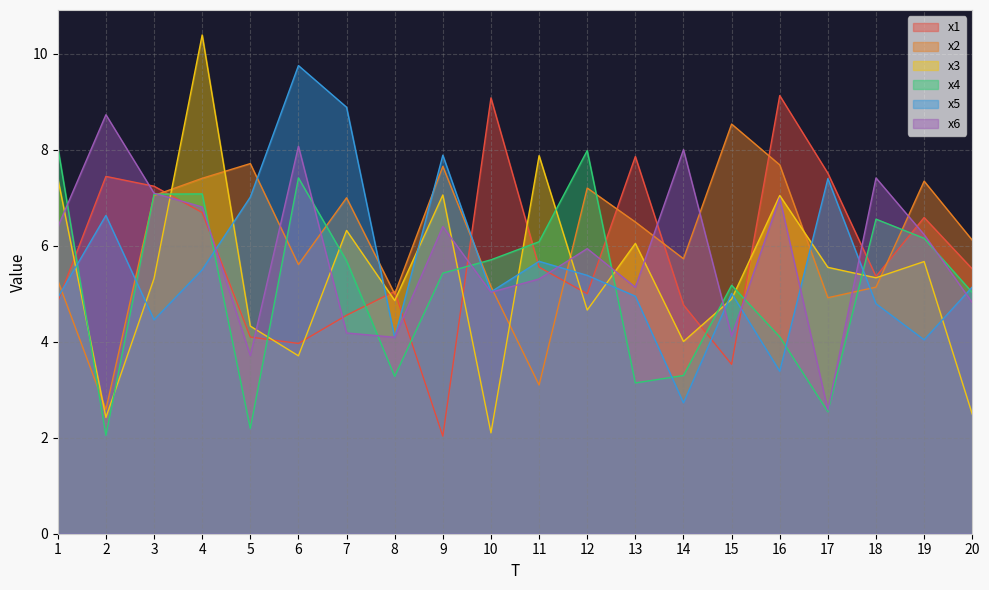

Reading left to right, list all the values displayed in this chart.

x1: 1=4.8	2=7.4	3=7.2	4=6.7	5=4.1	6=4.0	7=4.6	8=5.1	9=2.0	10=9.1	11=5.6	12=5.0	13=7.9	14=4.8	15=3.5	16=9.1	17=7.5	18=5.4	19=6.6	20=5.5
x2: 1=5.3	2=2.6	3=7.0	4=7.4	5=7.7	6=5.6	7=7.0	8=5.0	9=7.7	10=5.2	11=3.1	12=7.2	13=6.5	14=5.7	15=8.5	16=7.7	17=4.9	18=5.1	19=7.3	20=6.1
x3: 1=7.4	2=2.4	3=5.3	4=10.4	5=4.3	6=3.7	7=6.3	8=4.9	9=7.1	10=2.1	11=7.9	12=4.7	13=6.1	14=4.0	15=4.9	16=7.1	17=5.6	18=5.3	19=5.7	20=2.5
x4: 1=8.1	2=2.1	3=7.1	4=7.1	5=2.2	6=7.4	7=5.7	8=3.3	9=5.4	10=5.7	11=6.1	12=8.0	13=3.1	14=3.3	15=5.2	16=4.1	17=2.5	18=6.6	19=6.2	20=5.0
x5: 1=4.9	2=6.6	3=4.5	4=5.5	5=7.0	6=9.8	7=8.9	8=4.1	9=7.9	10=5.0	11=5.7	12=5.4	13=5.0	14=2.7	15=5.0	16=3.4	17=7.4	18=4.8	19=4.0	20=5.1
x6: 1=6.4	2=8.7	3=7.1	4=6.8	5=3.7	6=8.1	7=4.2	8=4.1	9=6.4	10=5.0	11=5.3	12=5.9	13=5.1	14=8.0	15=4.1	16=7.0	17=2.6	18=7.4	19=6.2	20=4.8